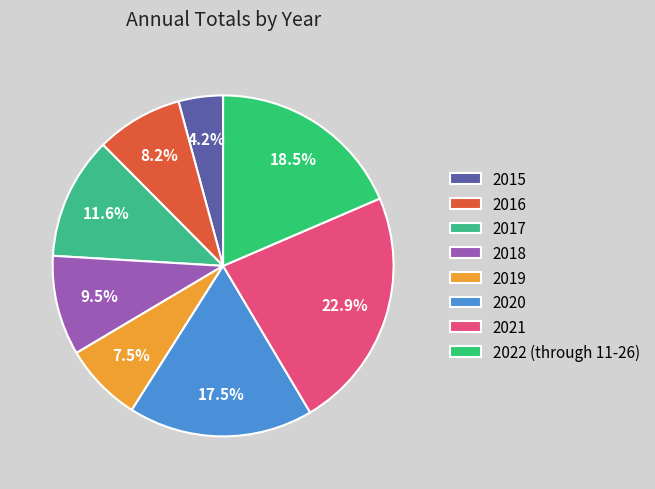

Rank the categories by value from lowest to highest.

2015, 2019, 2016, 2018, 2017, 2020, 2022 (through 11-26), 2021